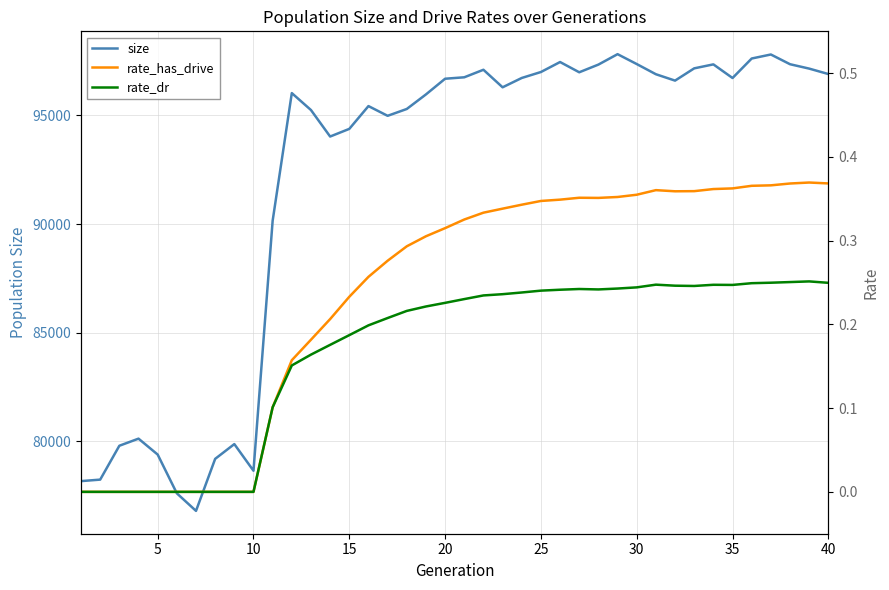

What is the highest value of the size series?

97824